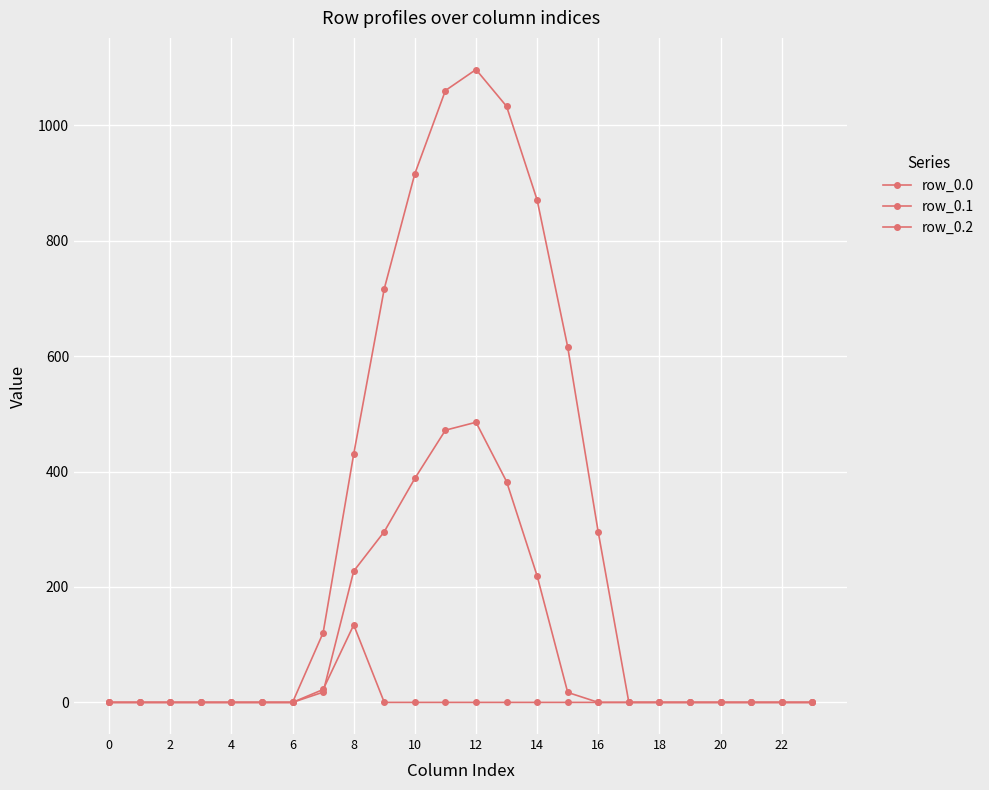

Rank the series by their maximum value, from lowest to highest.

row_0.2, row_0.1, row_0.0